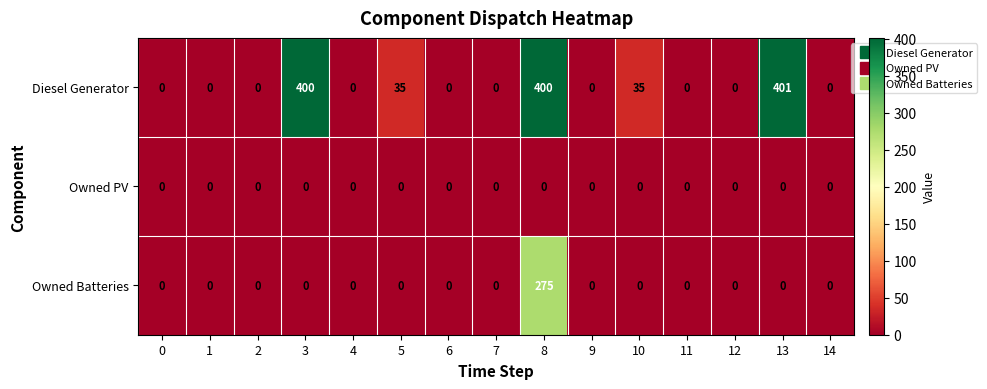

Which series has the largest total across all categories?

Diesel Generator